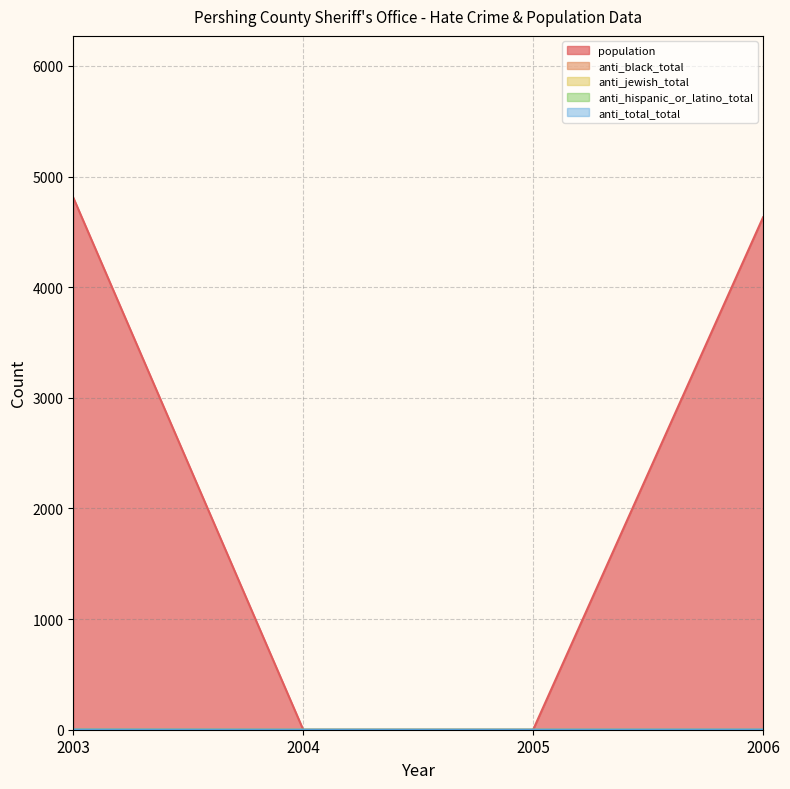

Reading right to left, extract all data points from this chart.

population: 4632	0	0	4810
anti_hispanic_or_latino_total: 0	0	0	1
anti_total_total: 1	0	0	1